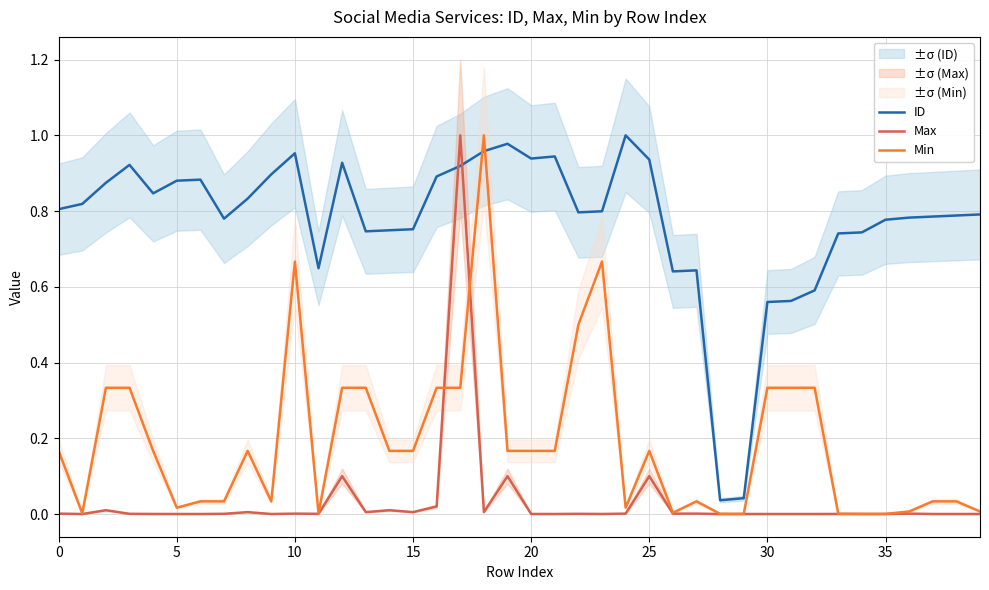

The value of ID at 17 is 0.9. True or false?

True